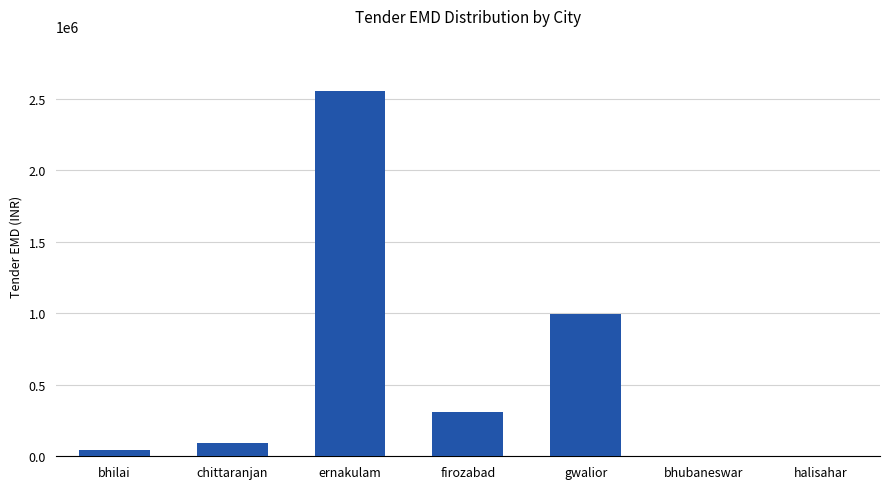

Which has a higher value, gwalior or halisahar?

gwalior